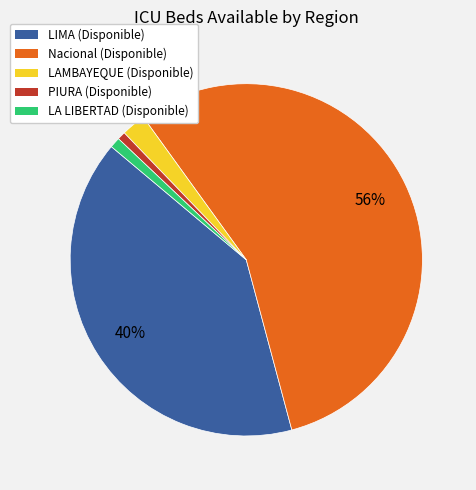

Do LAMBAYEQUE and PIURA together represent more than half of the pie?

No